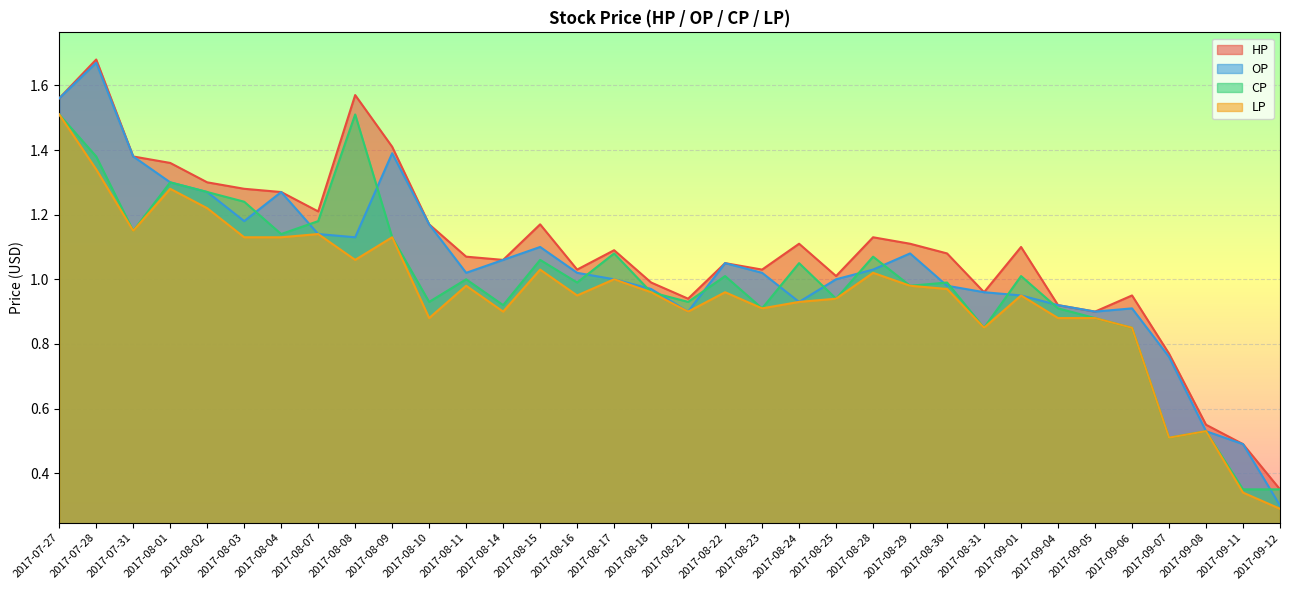

Does the chart display data point markers on the line(s)?

No